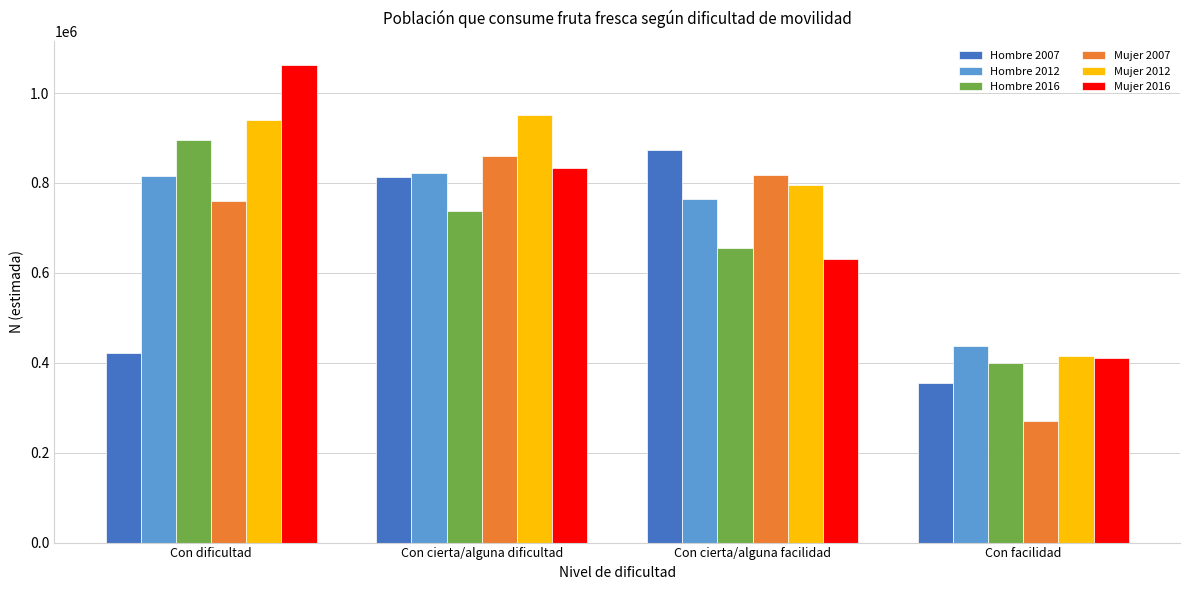

List the series in order of their peak value, lowest first.

Hombre 2012, Mujer 2007, Hombre 2007, Hombre 2016, Mujer 2012, Mujer 2016